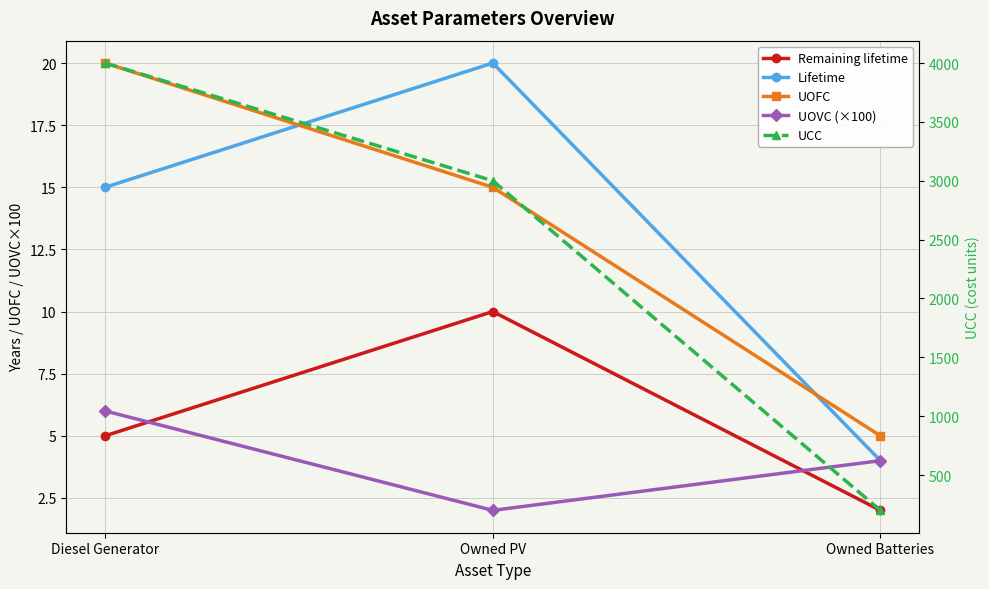

What is the label of the 2nd point from the right?

Owned PV